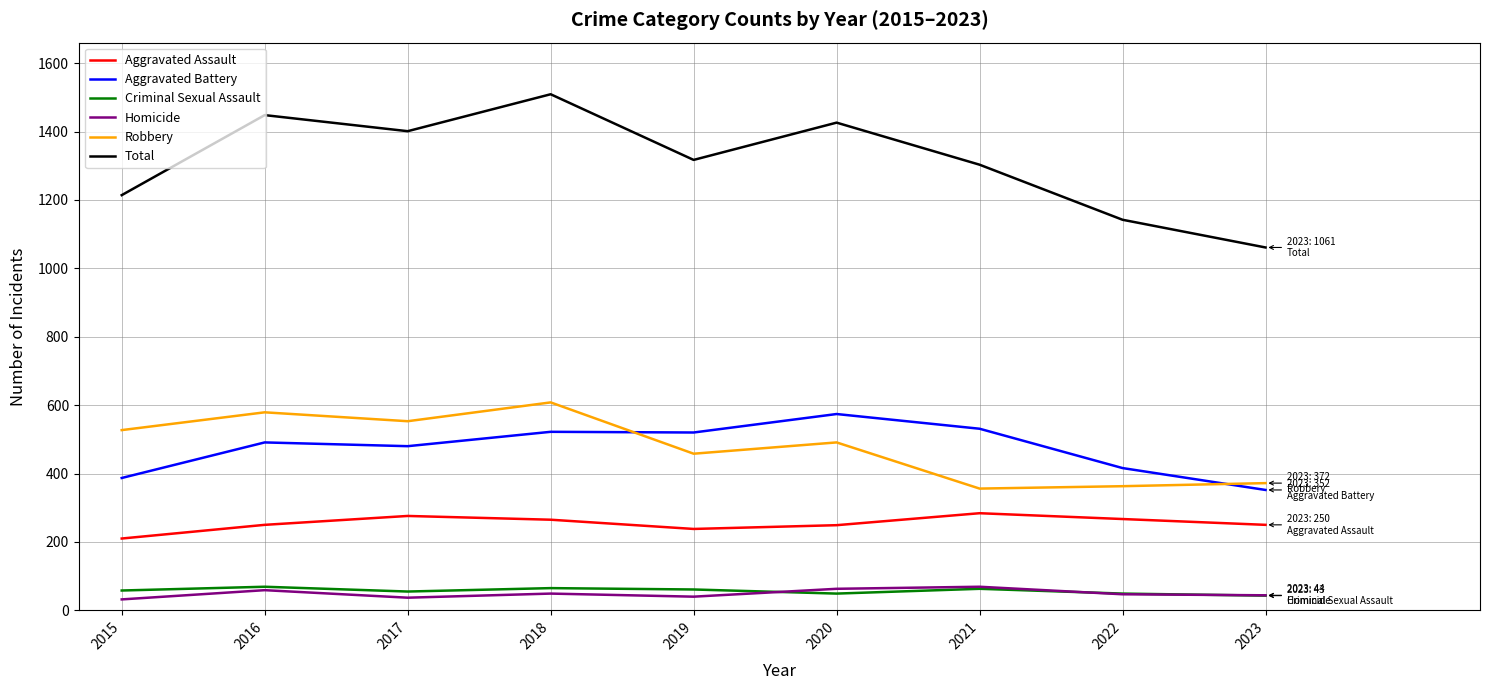

Is the value of Aggravated Battery at 2017 greater than the value of Total at 2022?

No